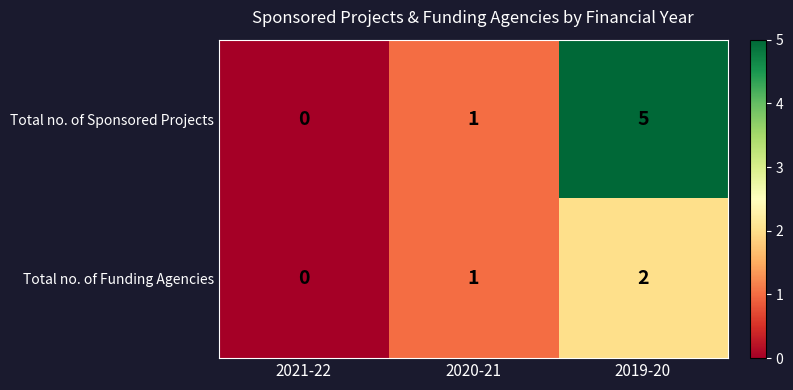

What is the total value across all series at 2020-21?

2